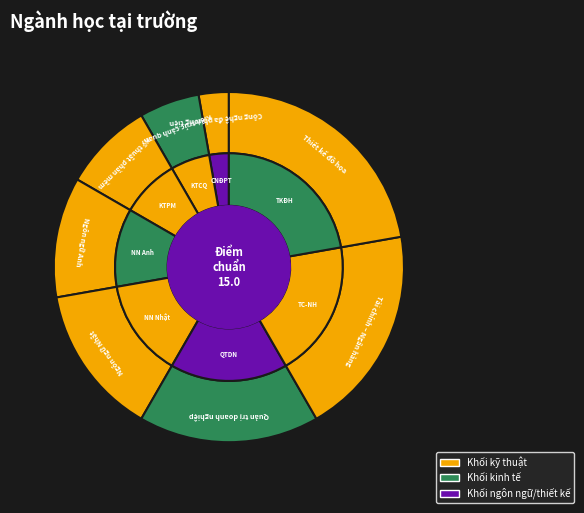

Is there a majority slice in this chart?

No